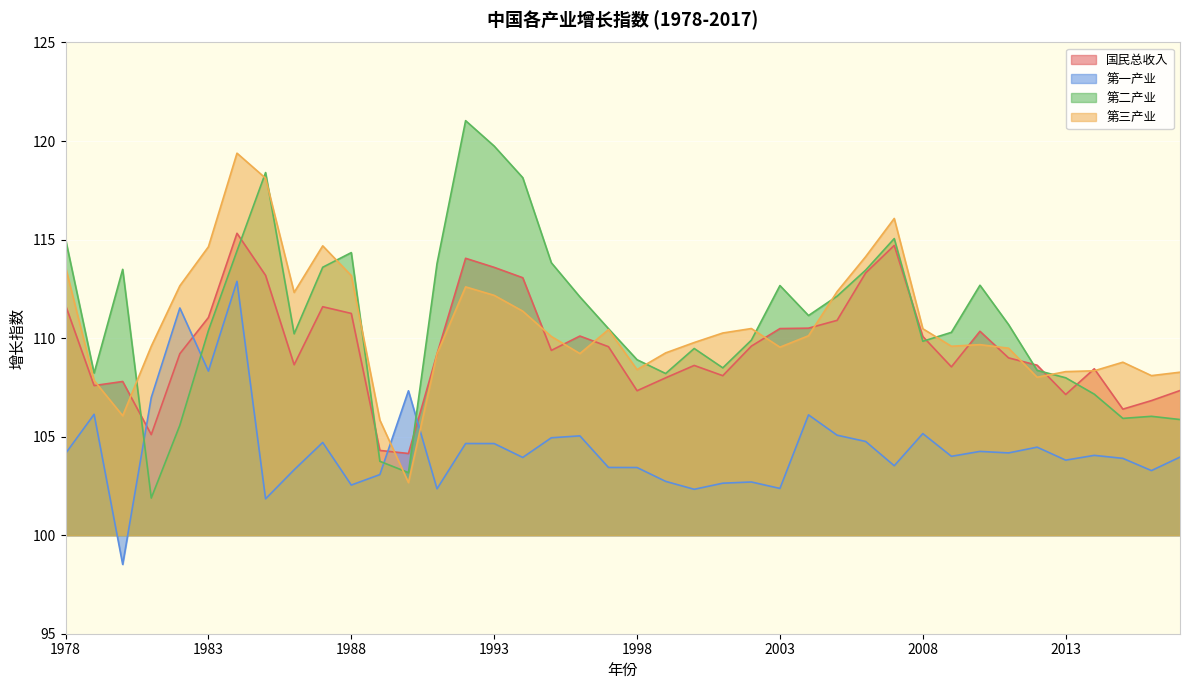

In 第一产业, how many points are lower than both neighbors (excluding endpoints)?

13